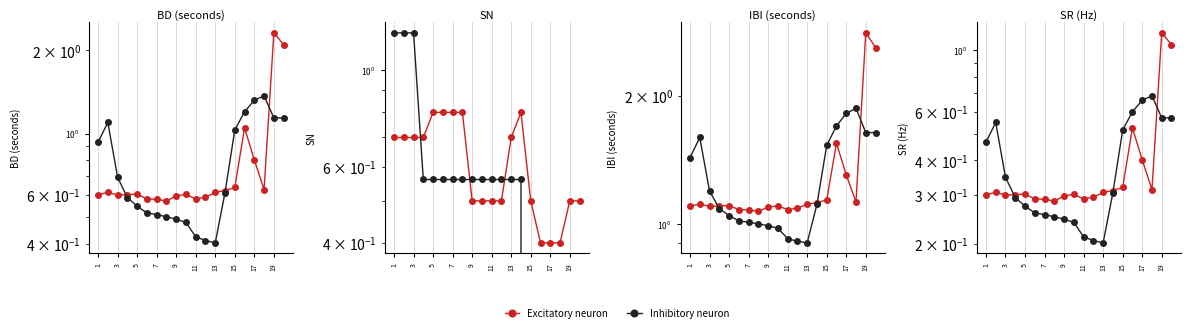

True or false: Excitatory neuron and Inhibitory neuron intersect in this chart.

True